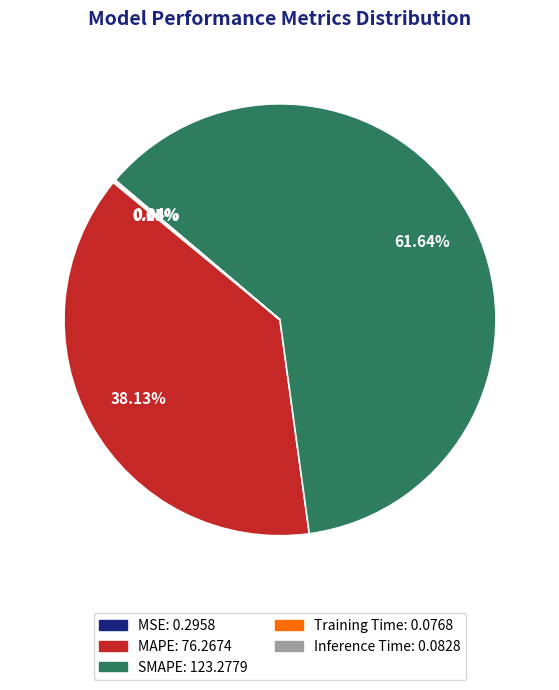

Approximately how many times larger is the value at MAPE compared to SMAPE?

0.6